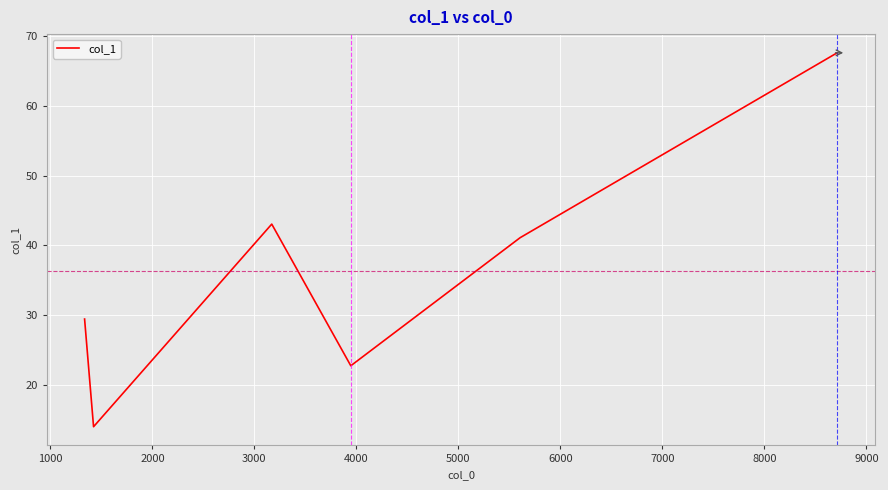

How many values are below 41?

3